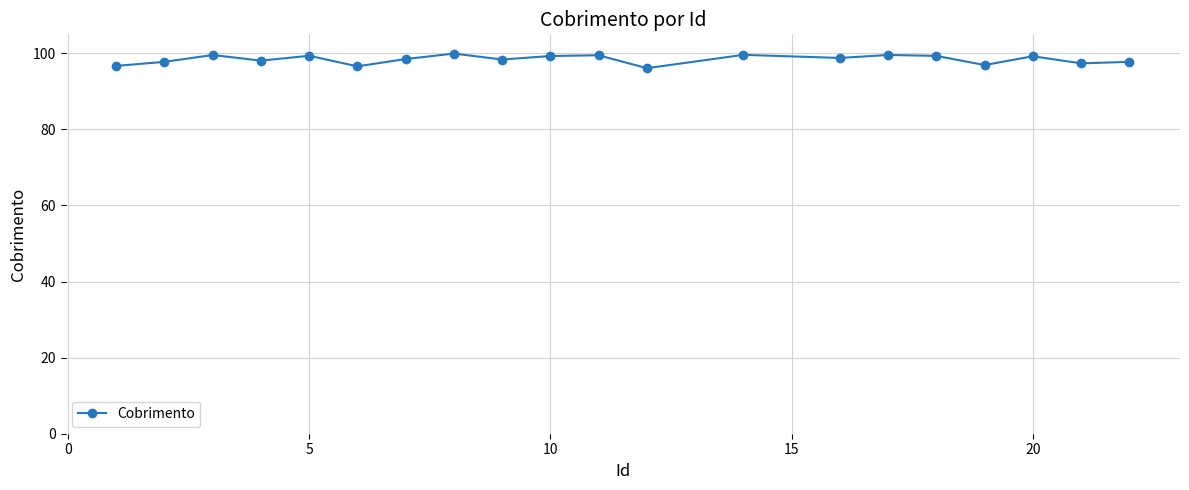

How many lines are shown in the chart?

1